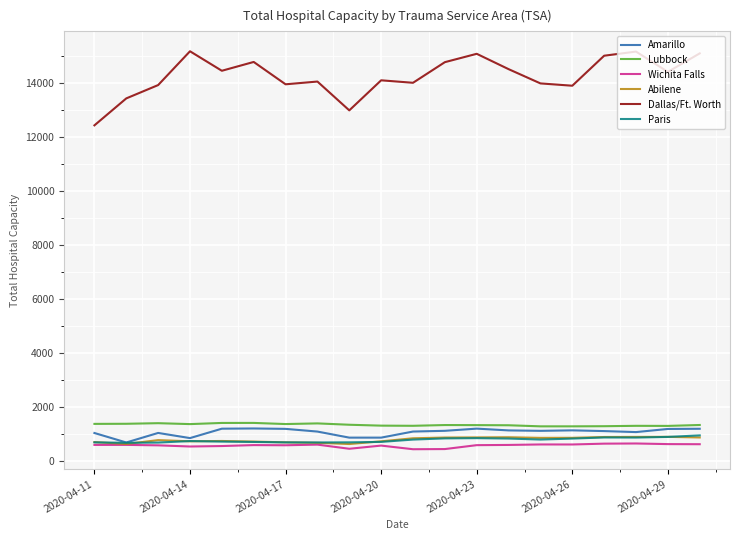

Which series has the widest spread of values?

Dallas/Ft. Worth